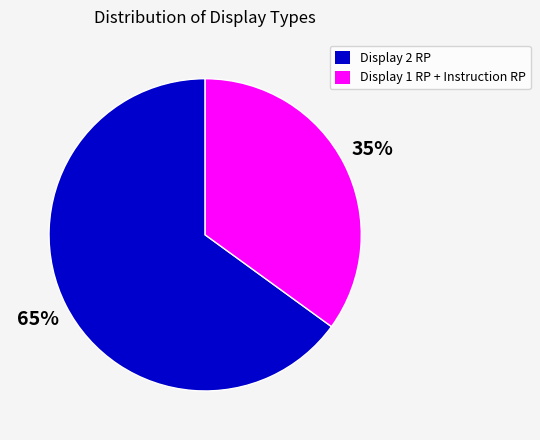

Count the number of slices in the pie.

2